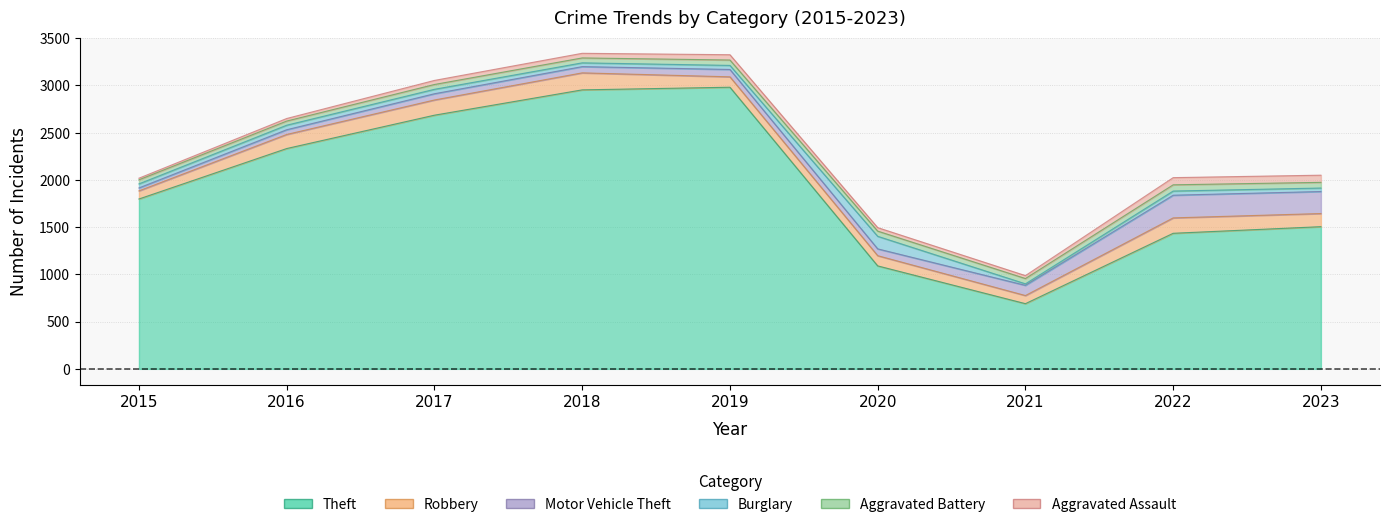

What is the minimum value for Robbery?

86